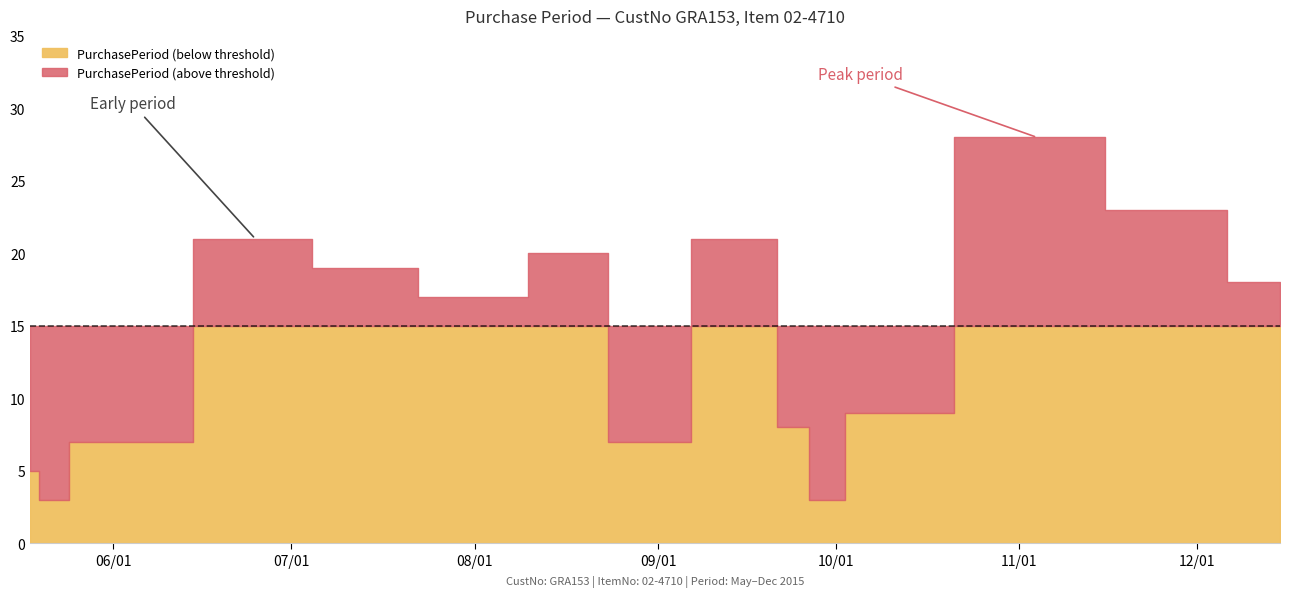

List the labels in order of value, smallest first.

2015-05-21, 2015-09-28, 2015-05-18, 2015-05-28, 2015-06-04, 2015-08-27, 2015-09-25, 2015-10-07, 2015-07-31, 2015-12-15, 2015-07-14, 2015-08-20, 2015-06-25, 2015-09-17, 2015-11-27, 2015-11-04